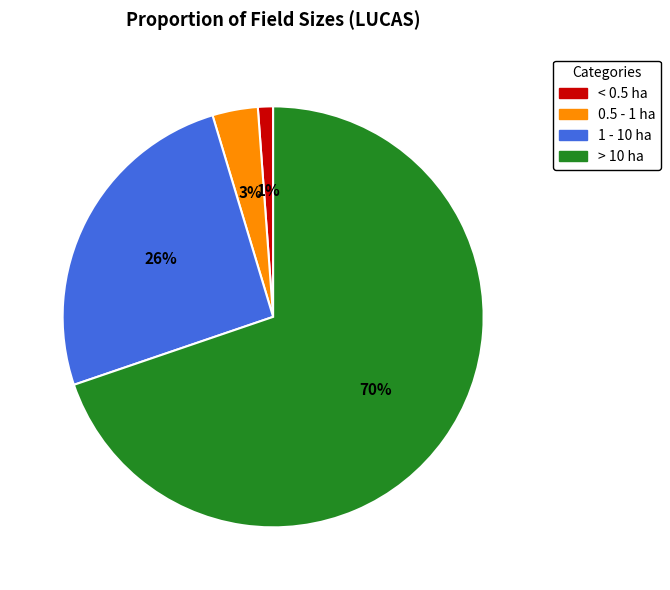

To the nearest percent, what is the difference between the largest and smallest slice percentages?

69%